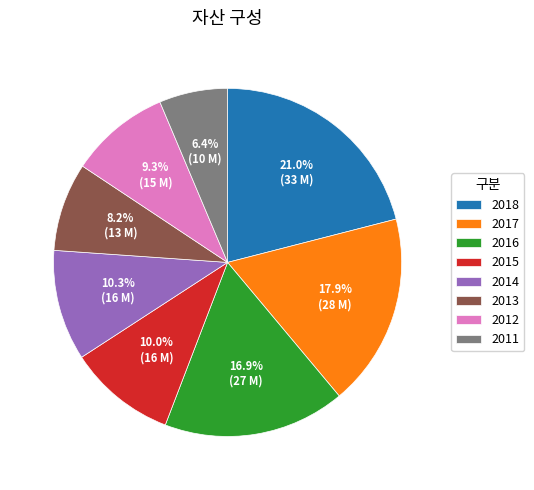

What is the ratio of the value at 2018 to the value at 2017?

1.2